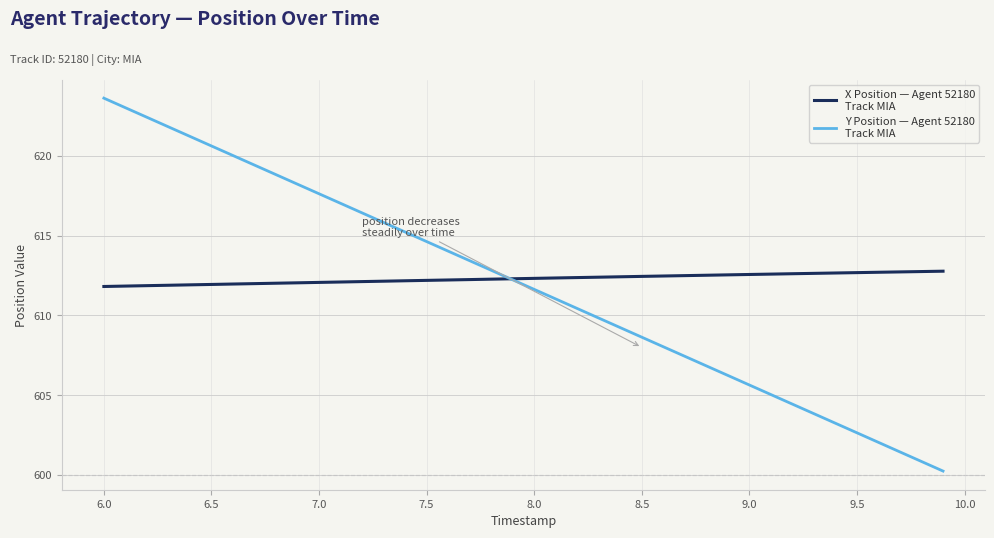

What is the greatest value displayed?

623.6